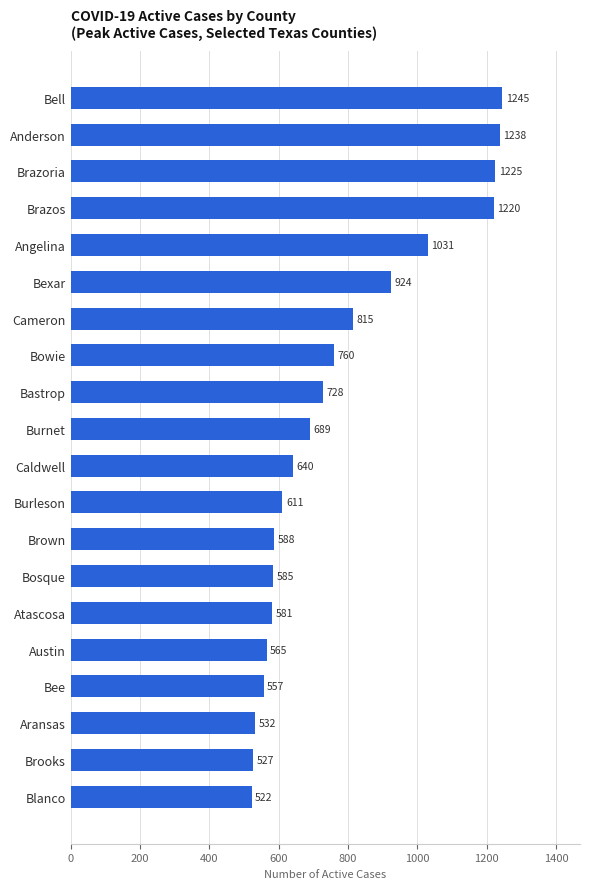

Approximately how many times larger is the value at Atascosa compared to Brooks?

1.1